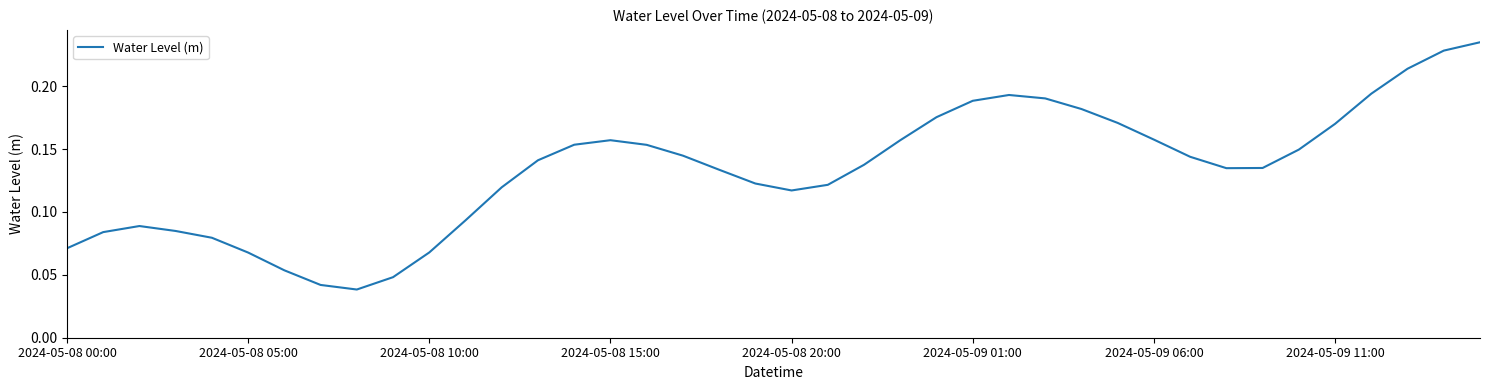

The value at 2024-05-09 06:00 is 0.1. True or false?

False